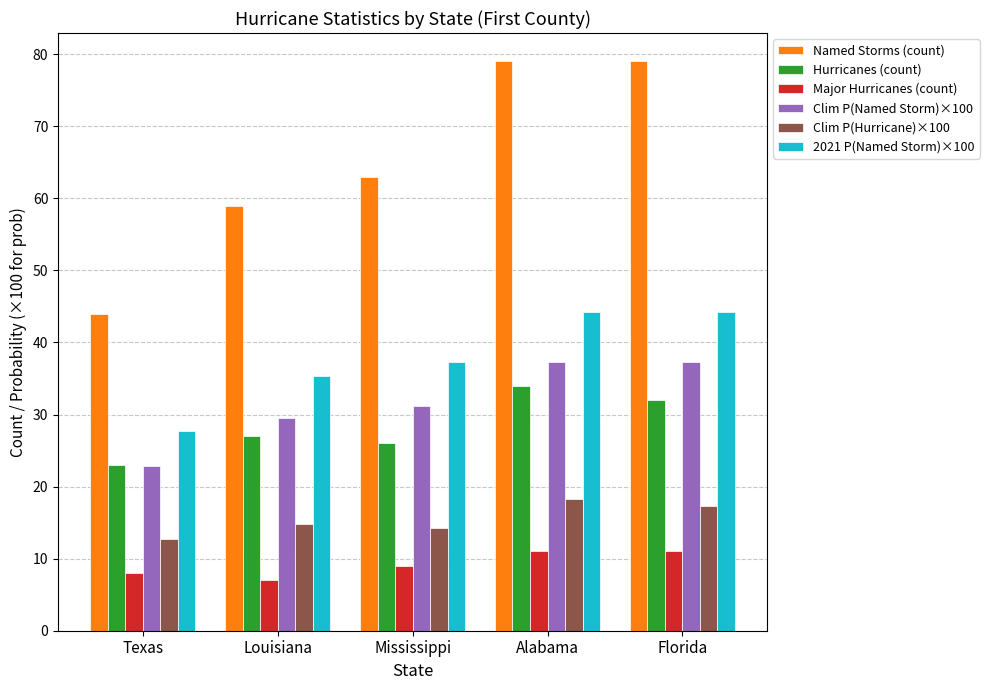

What is the difference between the highest and lowest values at Florida?

68.0